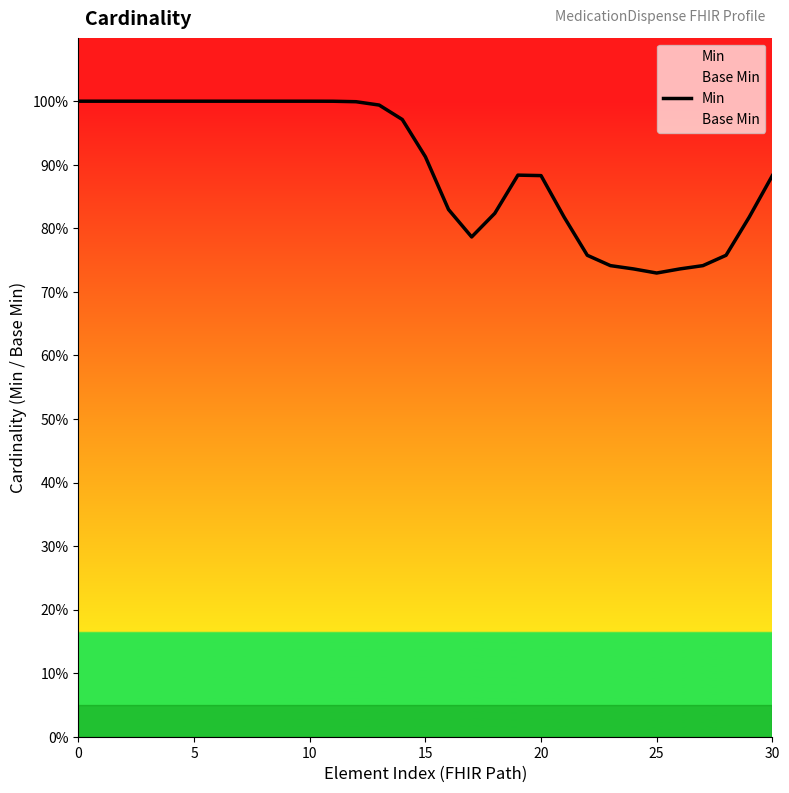

True or false: Base Min has more than 1 points higher than both neighbors.

False